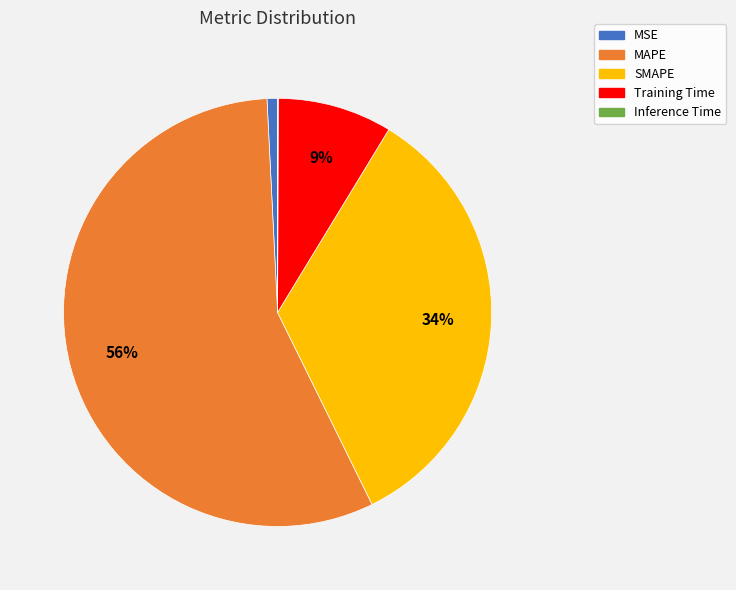

Does any single category account for the majority?

Yes